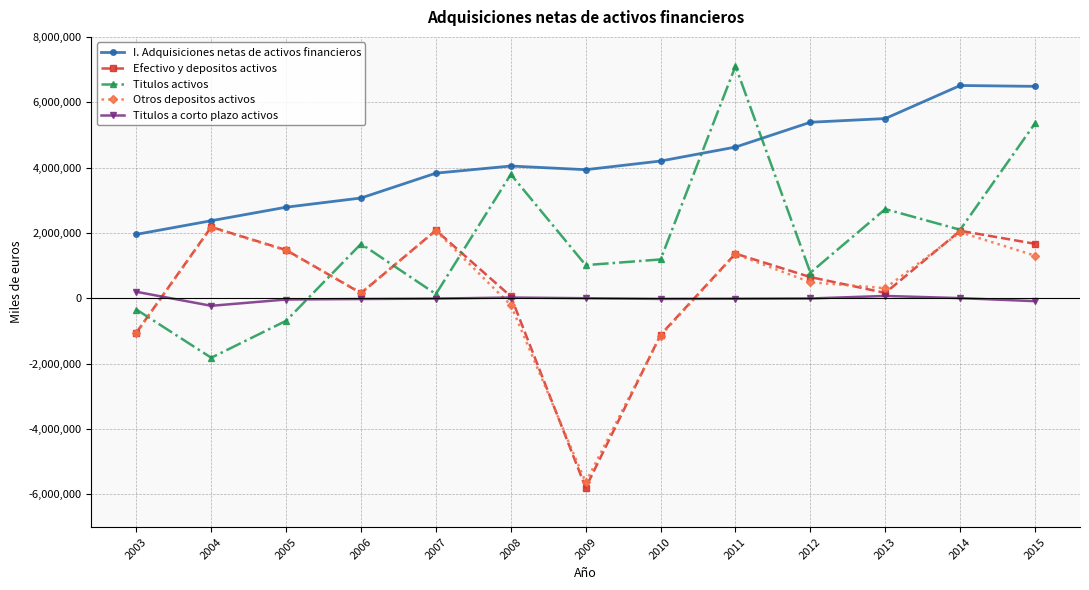

What value does the Efectivo y depositos activos series have at 2009, to the nearest 50?

-5792800